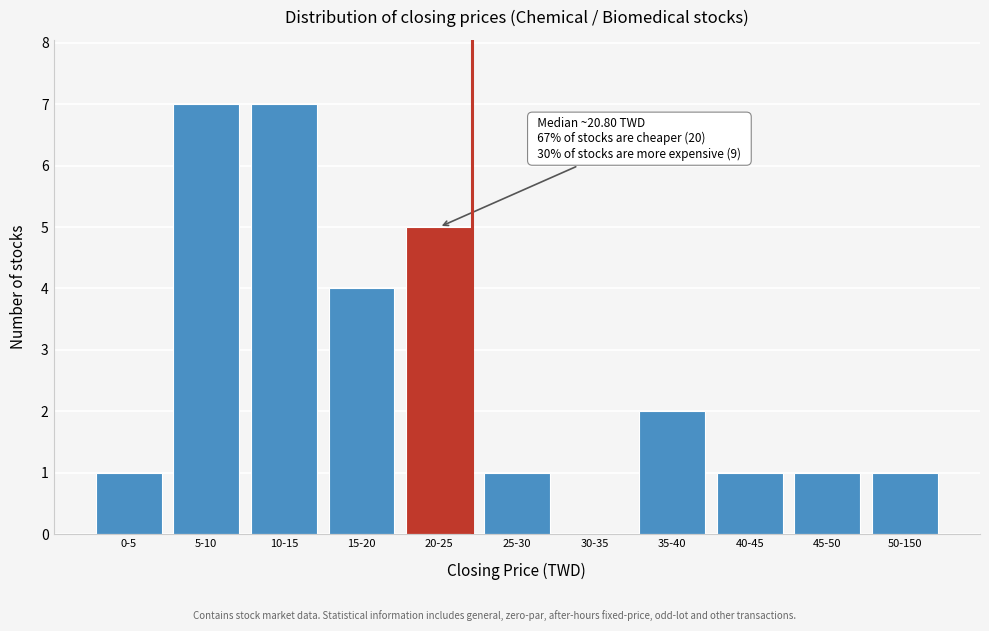

Reading right to left, transcribe all the data shown in this chart.

50-150=1	45-50=1	40-45=1	35-40=2	30-35=0	25-30=1	20-25=5	15-20=4	10-15=7	5-10=7	0-5=1